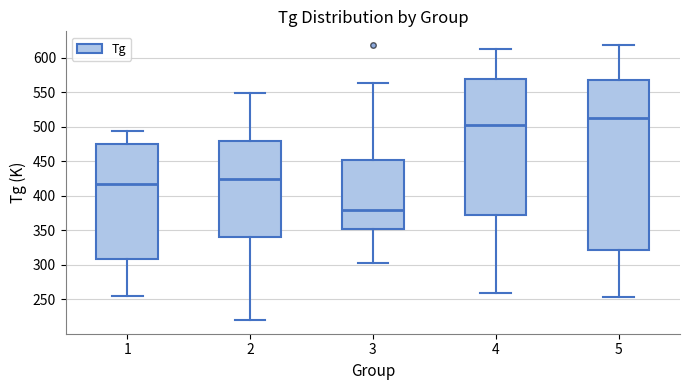

Where is the lower edge of the box at x = 1 on the y-axis? The values are not printed on the chart, so give them approximately, as read against the axis.

310